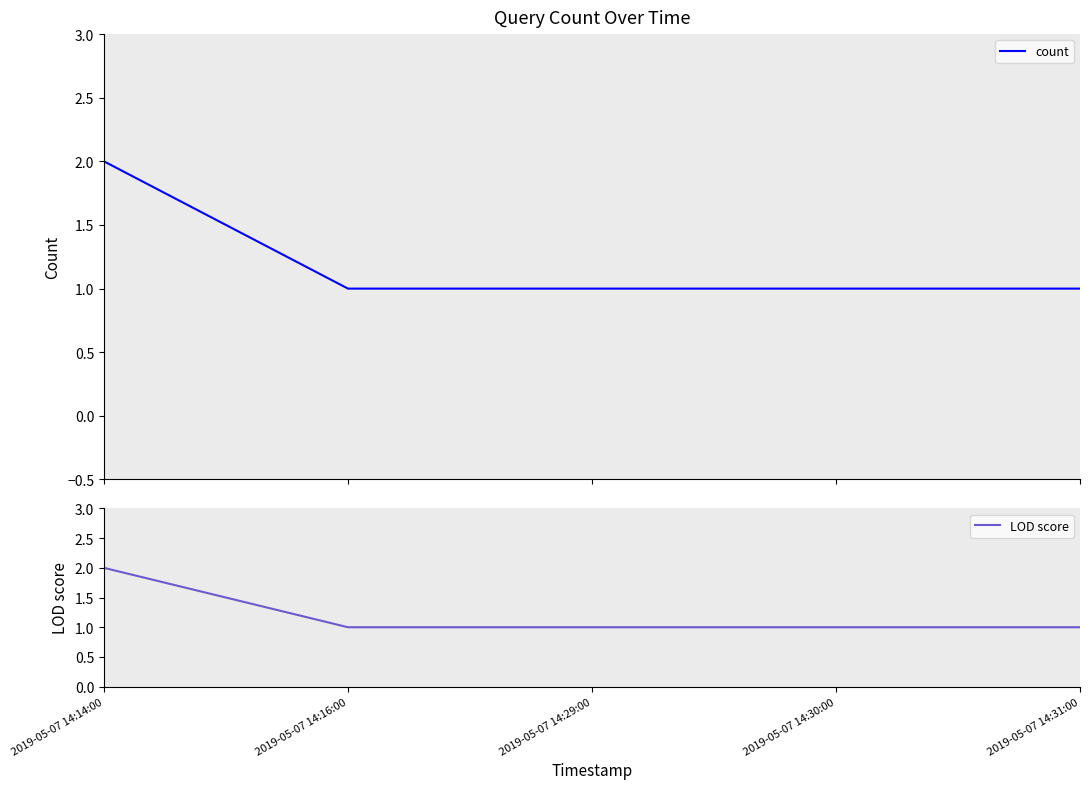

True or false: count and LOD score intersect in this chart.

False